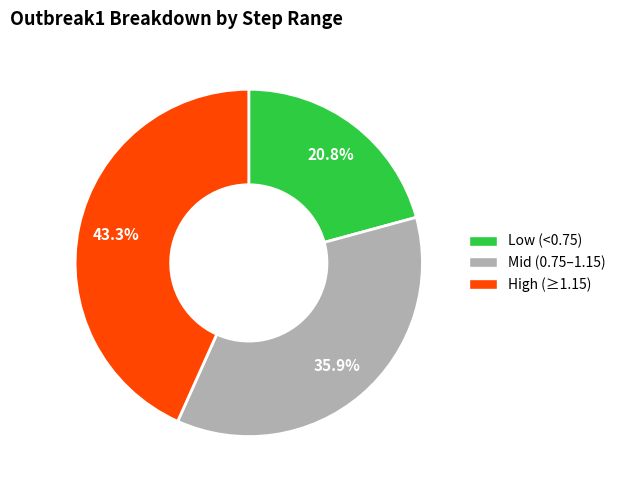

Is there a majority slice in this chart?

No